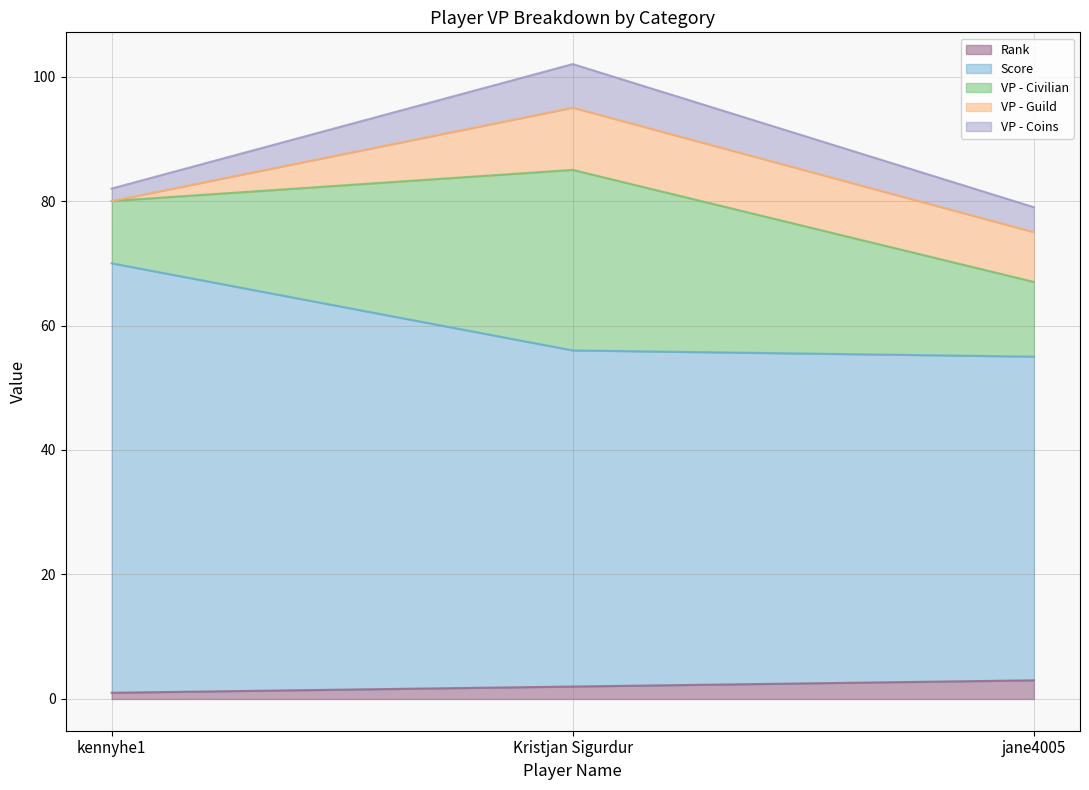

Count the Score values in the range 52 to 69.

3